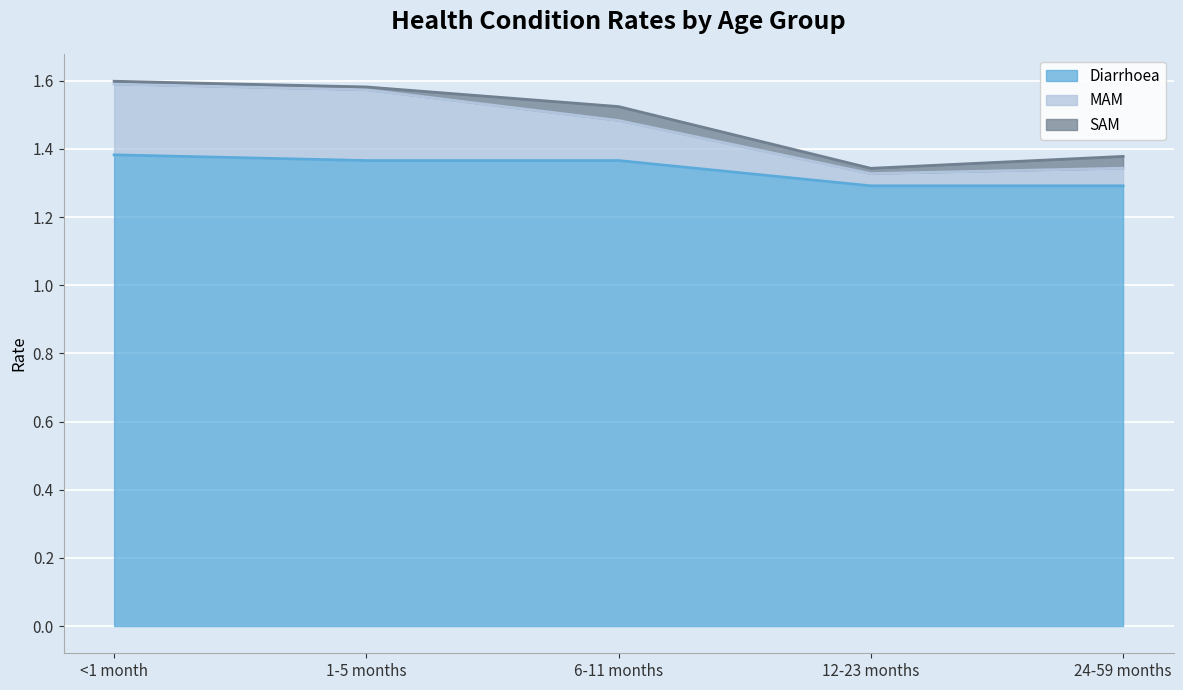

What is the maximum value shown in the chart?

1.6